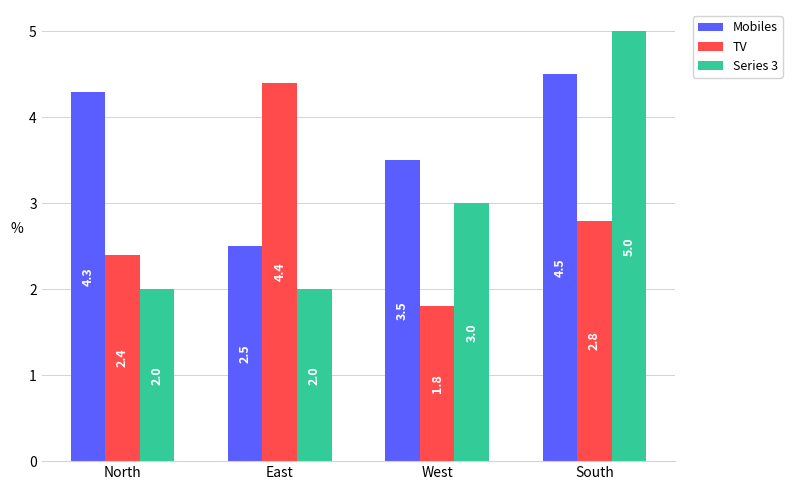

At how many categories does at least one series exceed 4?

3